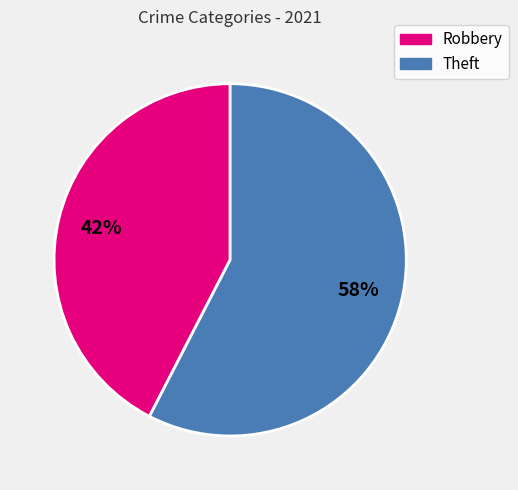

What is the smallest slice in the pie chart?

Robbery